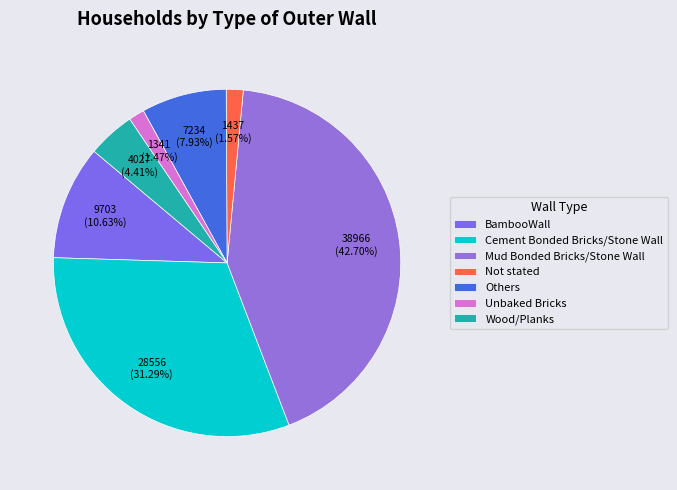

What is the change in value from Cement Bonded Bricks/Stone Wall to Others?

-21322